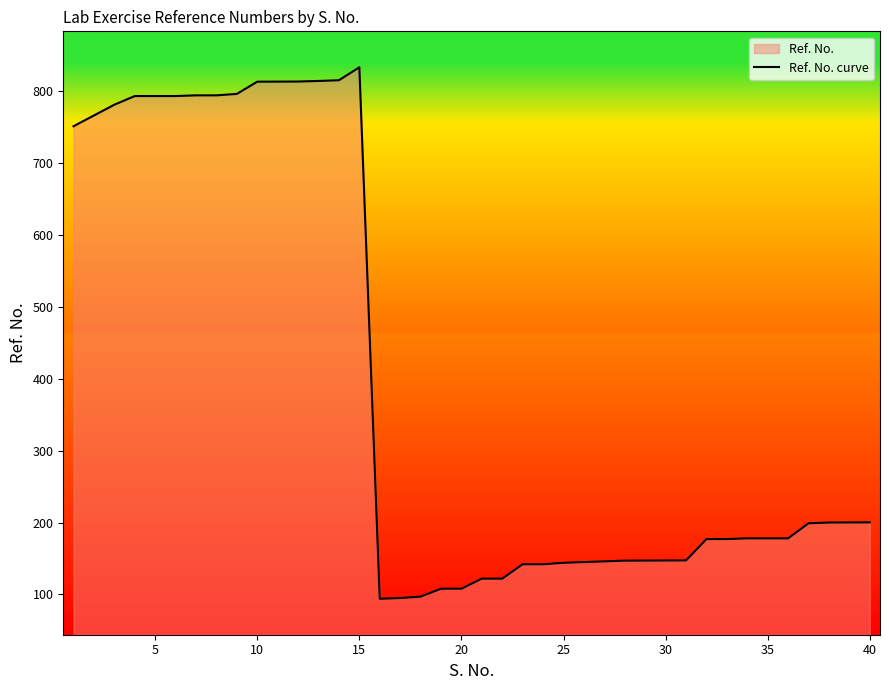

What is the minimum value shown in the chart?

94.0